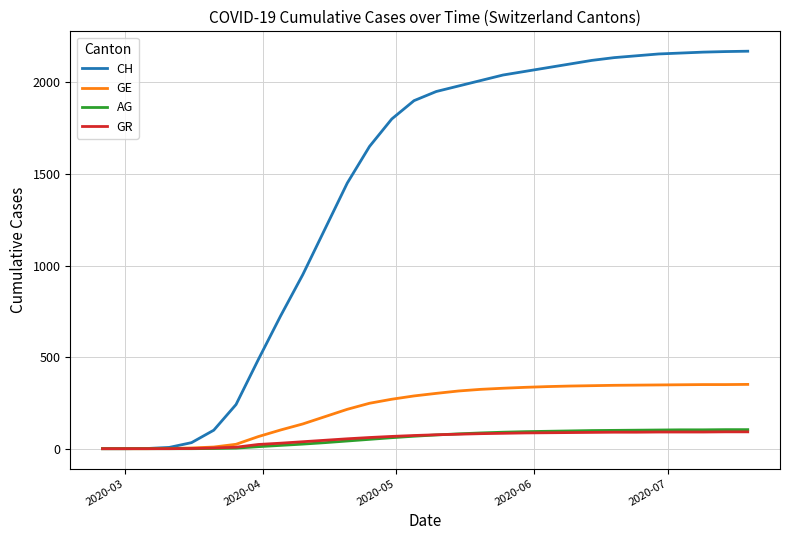

Which series has the largest range (max minus min)?

CH